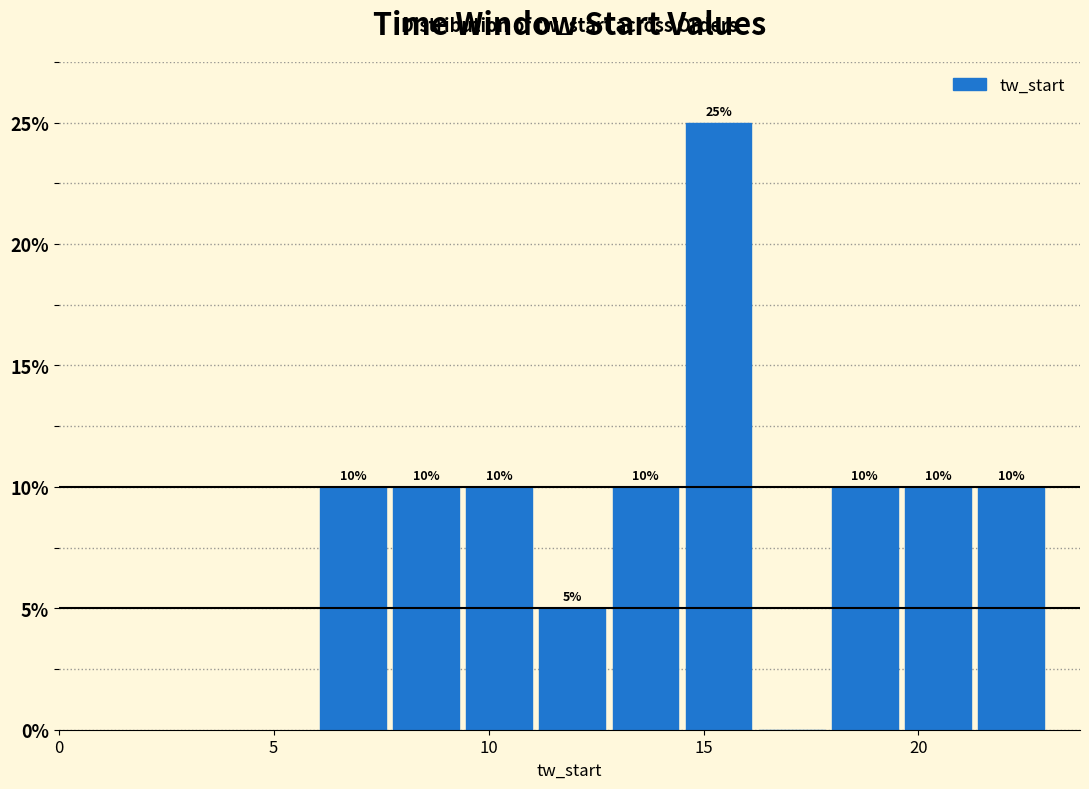

Read against the x-axis, roughly where is the centre of the tallest bar?

15.5